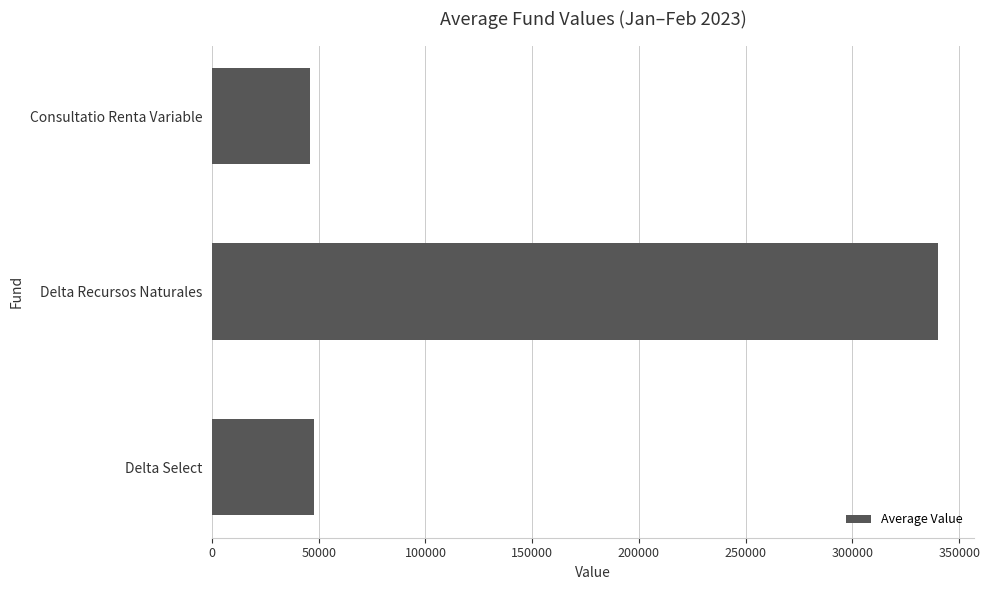

What is the smallest value displayed?

46025.2